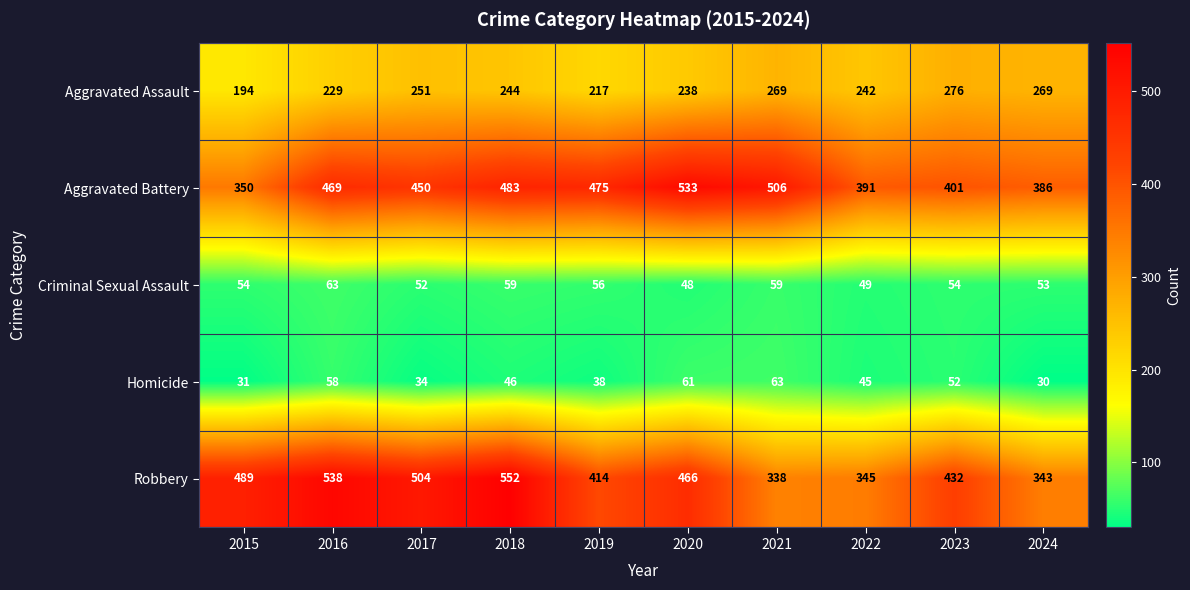

What is the sum of all Robbery values?

4421